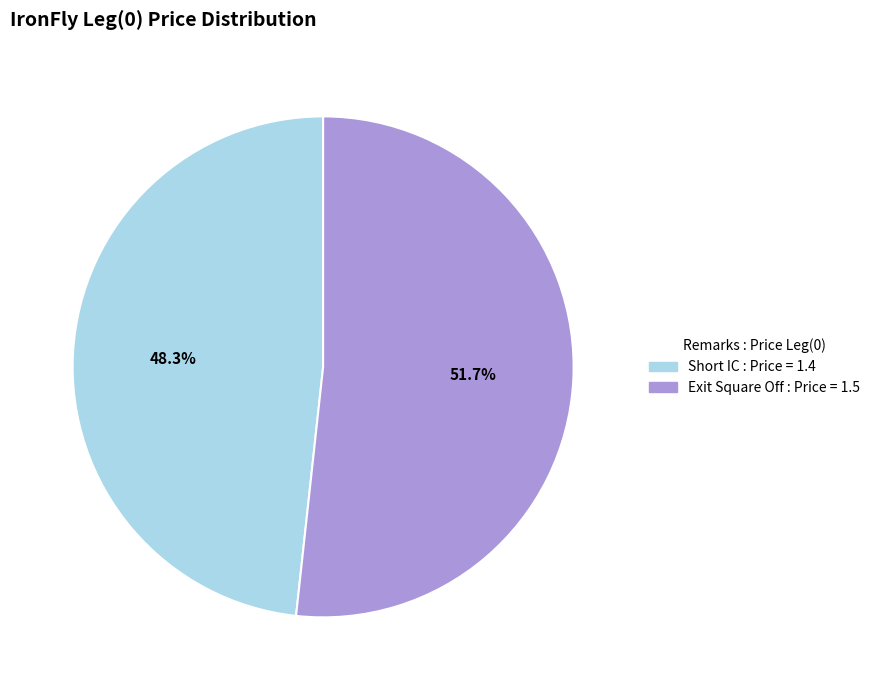

Is there any slice that represents more than half of the pie?

Yes